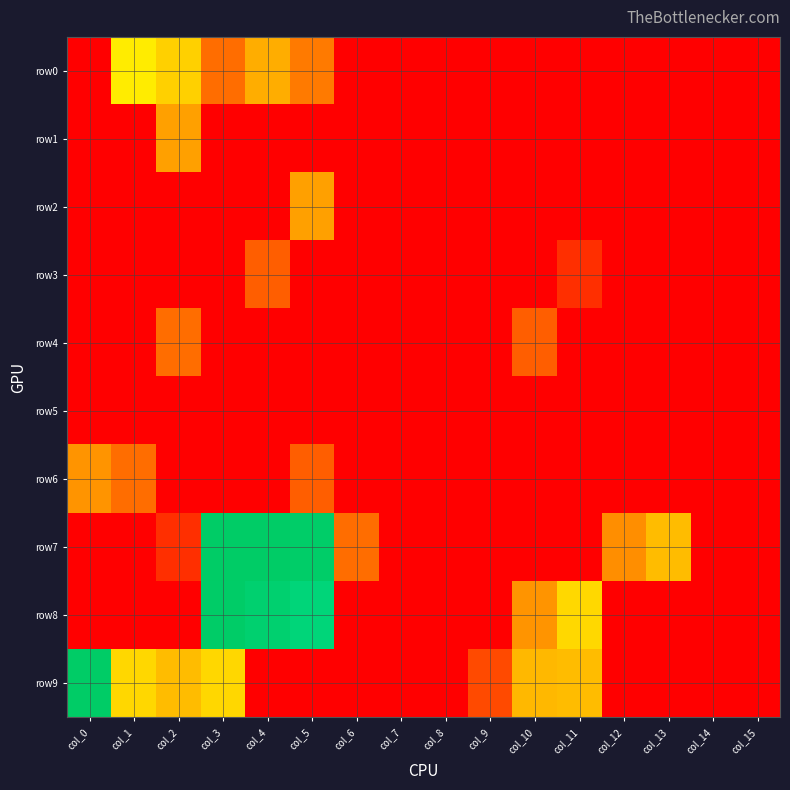

Which series changed the most between col_12 and col_15?

row7